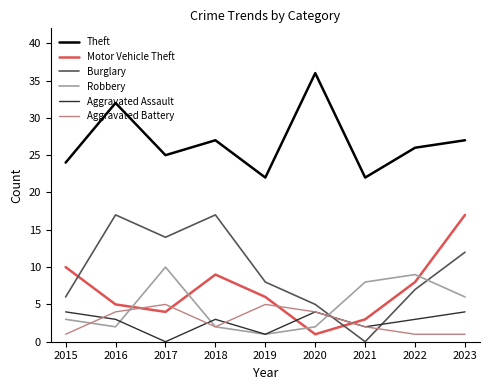

Reading left to right, extract all data points from this chart.

Theft: 2015=24	2016=32	2017=25	2018=27	2019=22	2020=36	2021=22	2022=26	2023=27
Motor Vehicle Theft: 2015=10	2016=5	2017=4	2018=9	2019=6	2020=1	2021=3	2022=8	2023=17
Burglary: 2015=6	2016=17	2017=14	2018=17	2019=8	2020=5	2021=0	2022=7	2023=12
Robbery: 2015=3	2016=2	2017=10	2018=2	2019=1	2020=2	2021=8	2022=9	2023=6
Aggravated Assault: 2015=4	2016=3	2017=0	2018=3	2019=1	2020=4	2021=2	2022=3	2023=4
Aggravated Battery: 2015=1	2016=4	2017=5	2018=2	2019=5	2020=4	2021=2	2022=1	2023=1